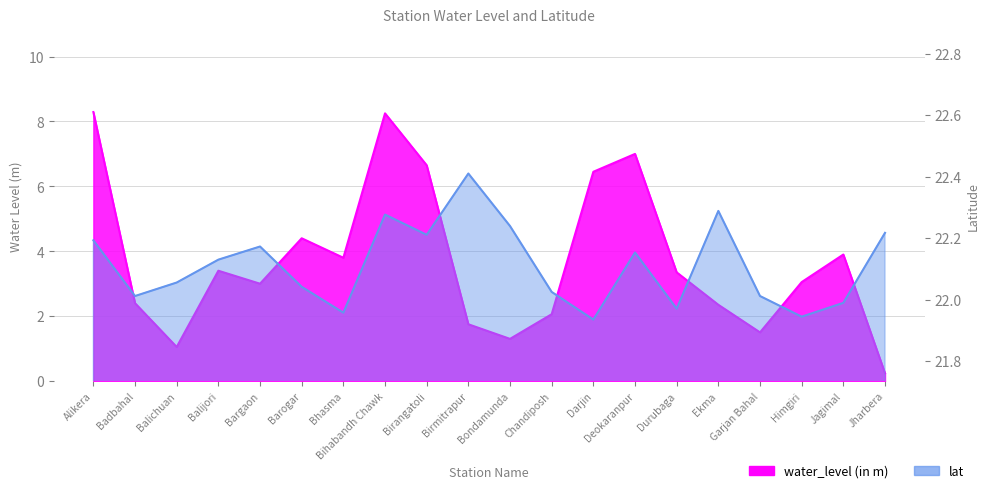

How many data points in lat are less than 22?

5